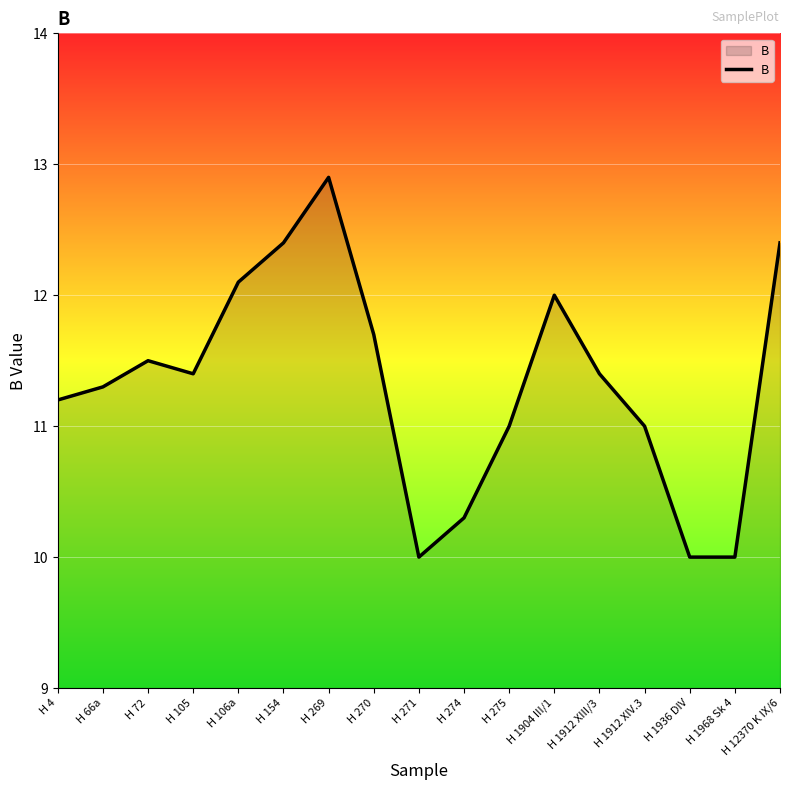

What is the difference between the maximum and minimum values?

2.9